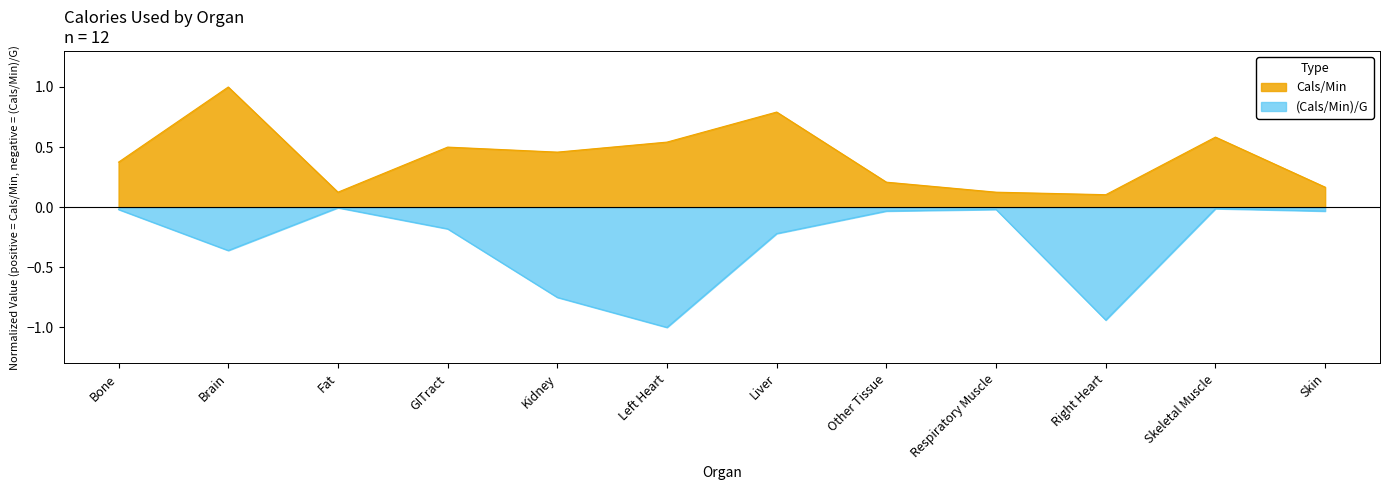

Which category has the lowest value across all series?

Left Heart